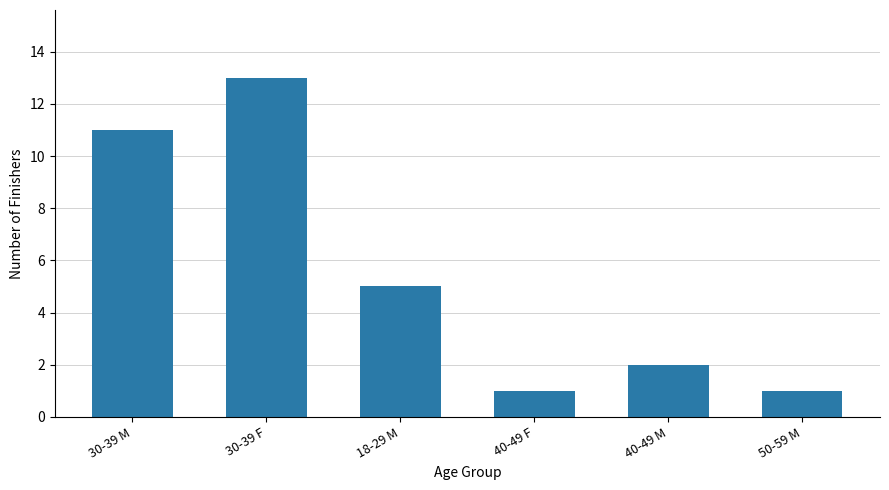

What is the value of the 2nd bar from the left?

13